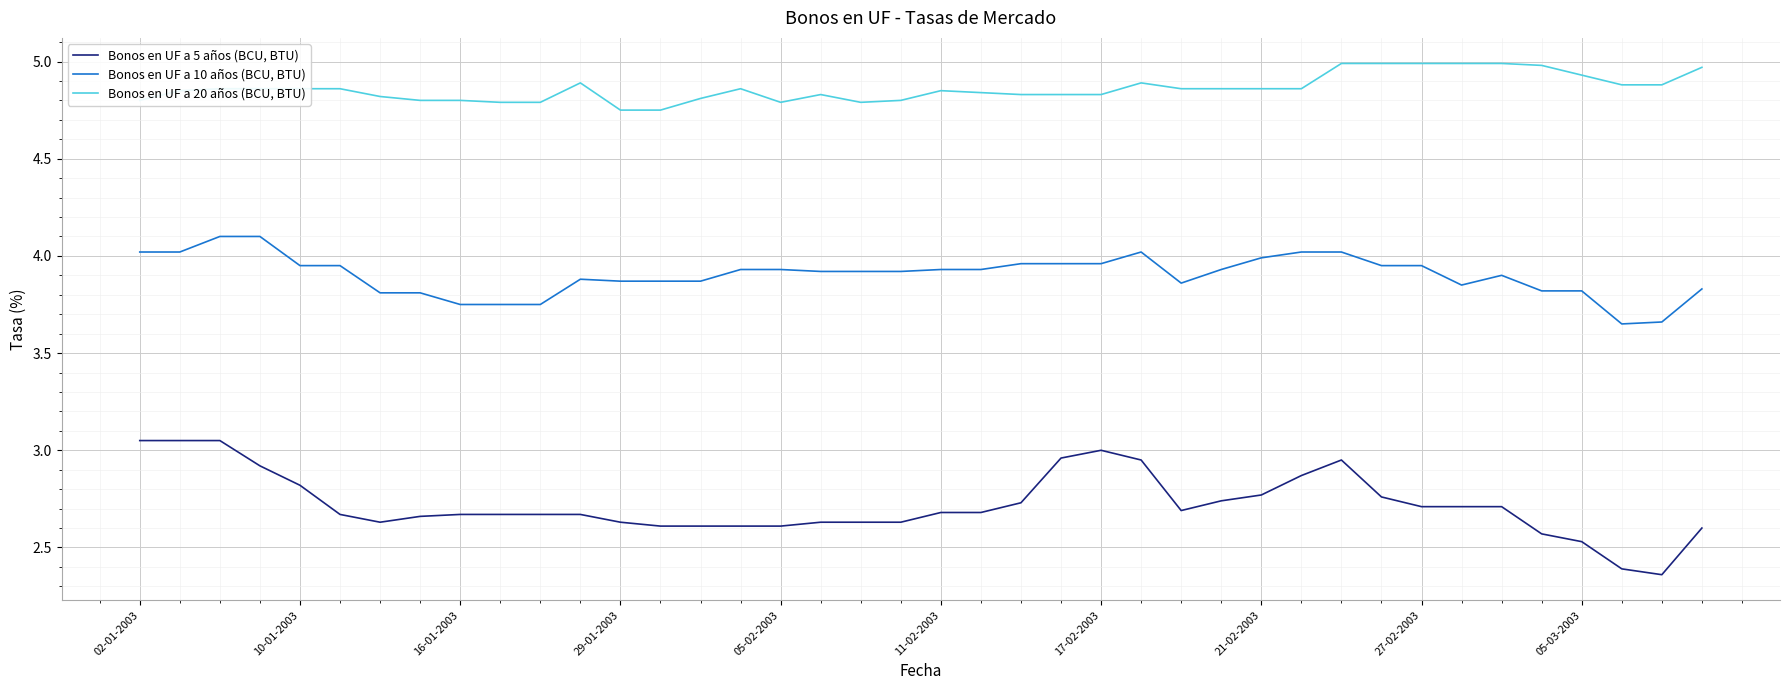

Rank the series by their maximum value, from lowest to highest.

Bonos en UF a 5 años (BCU, BTU), Bonos en UF a 10 años (BCU, BTU), Bonos en UF a 20 años (BCU, BTU)